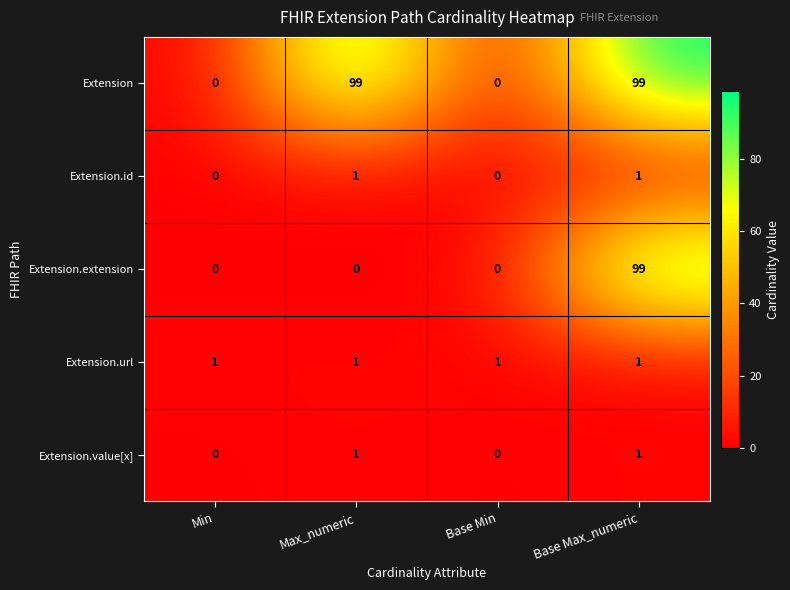

Between Min and Max_numeric, which series saw the biggest shift?

Extension